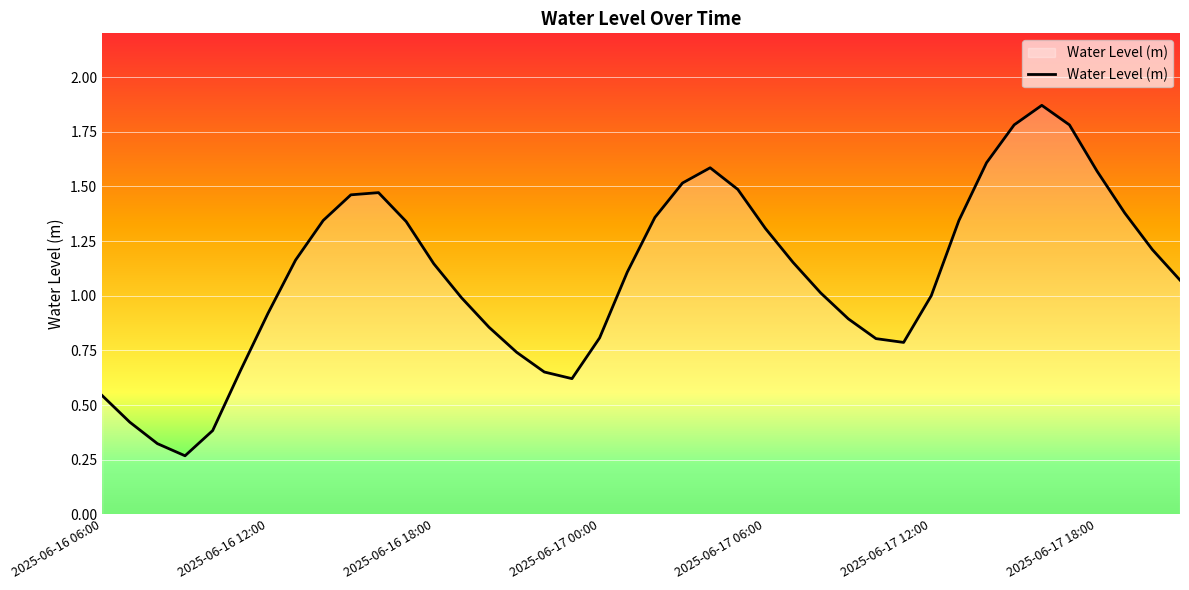

What is the sum of all values?

43.7